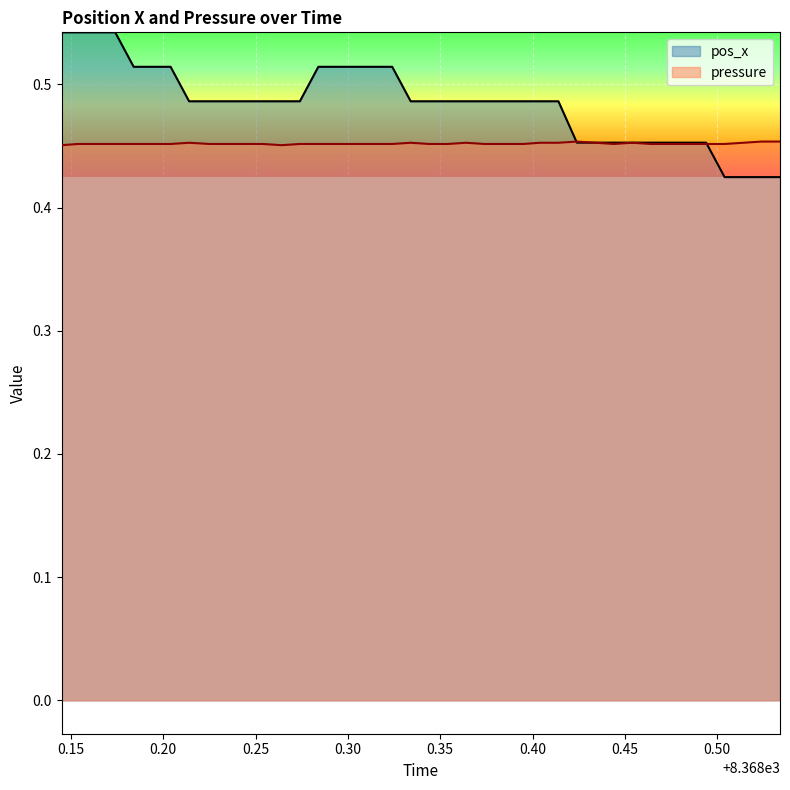

How many lines are shown in the chart?

2